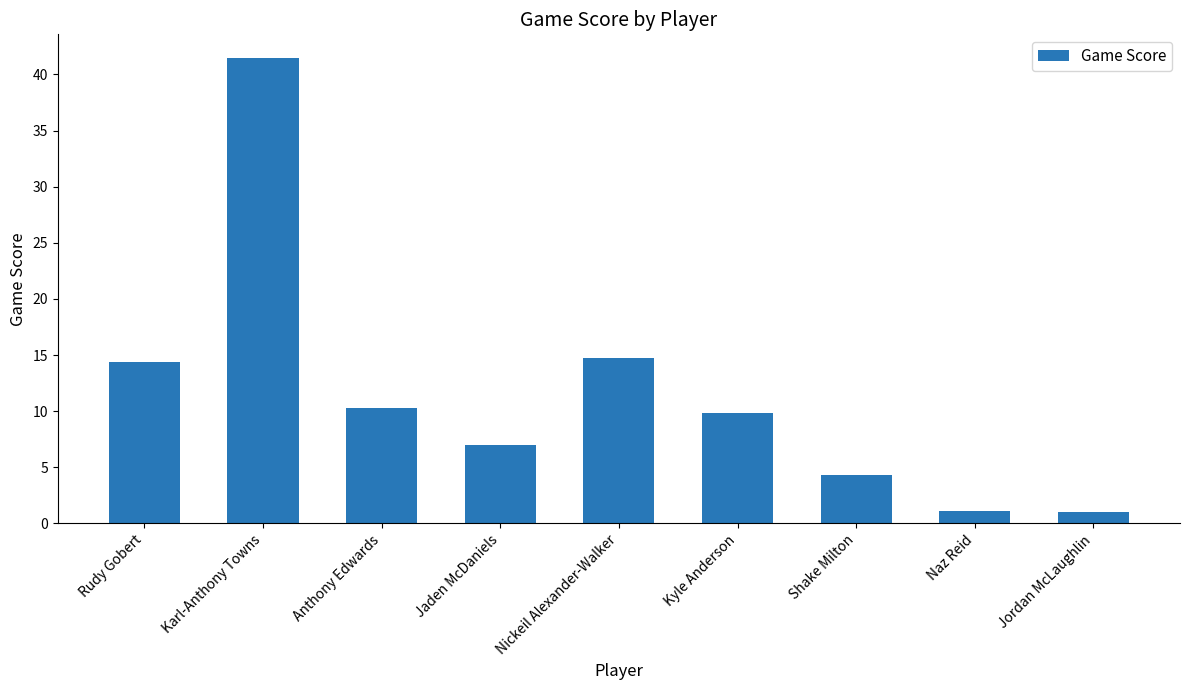

What is the maximum value shown in the chart?

41.5